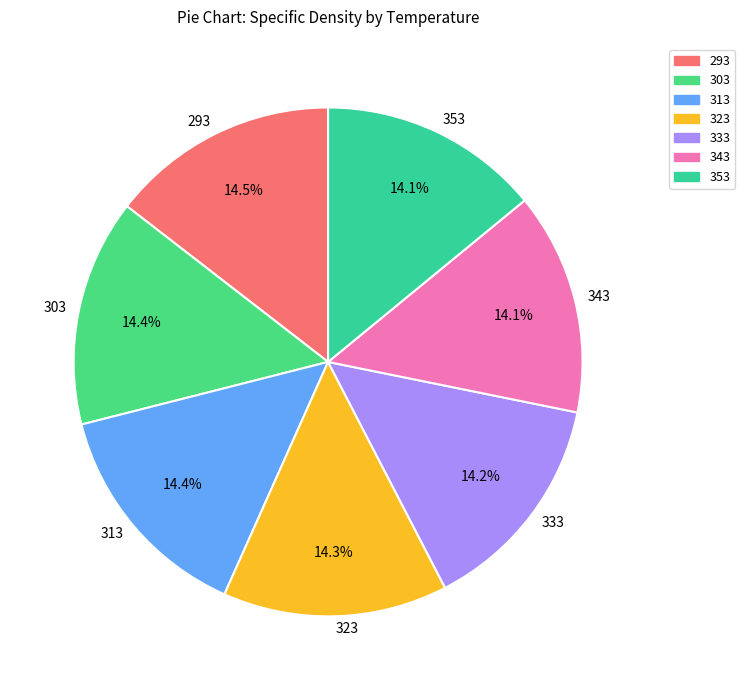

To the nearest percent, what is the average slice percentage?

14%